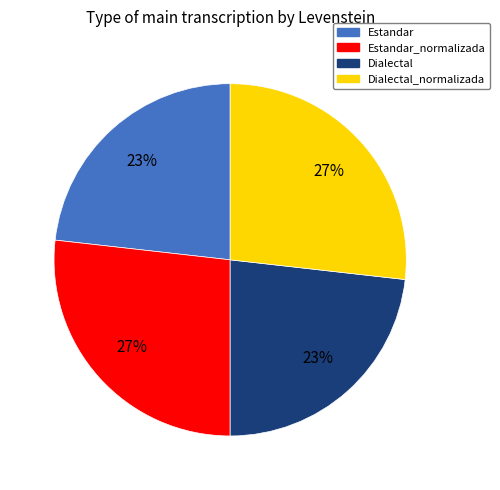

Does any single category account for the majority?

No